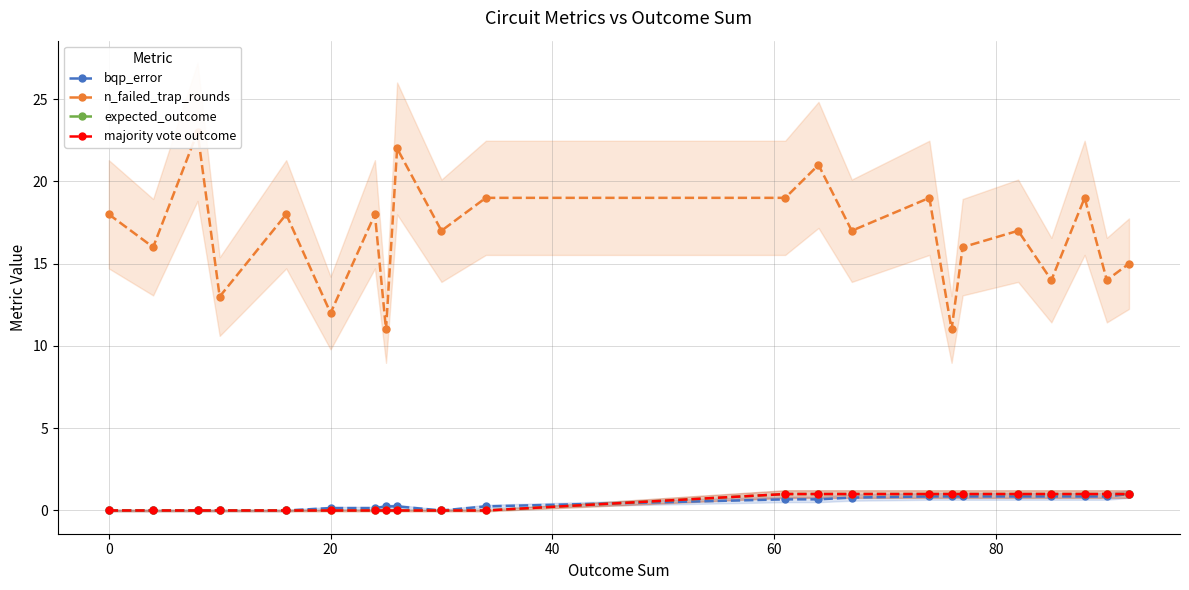

Count the number of categories in the chart.

22